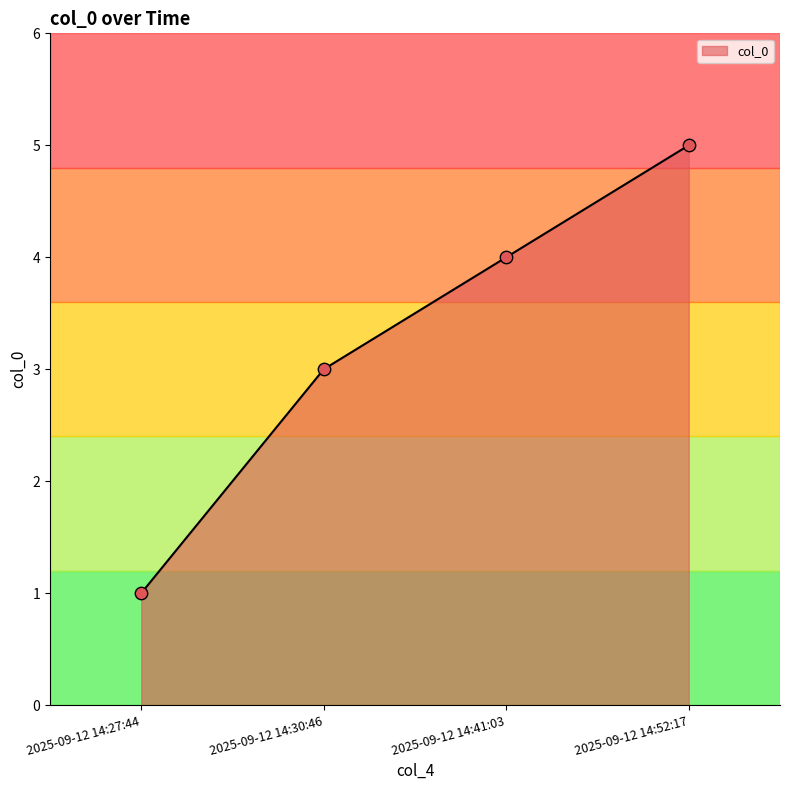

What is the ratio of the value at 2025-09-12 14:30:46 to the value at 2025-09-12 14:52:17?

0.6